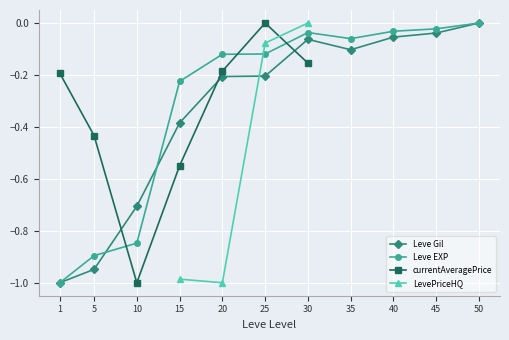

List the labels in order of Leve EXP value, smallest first.

1, 5, 10, 15, 20, 25, 35, 30, 40, 45, 50